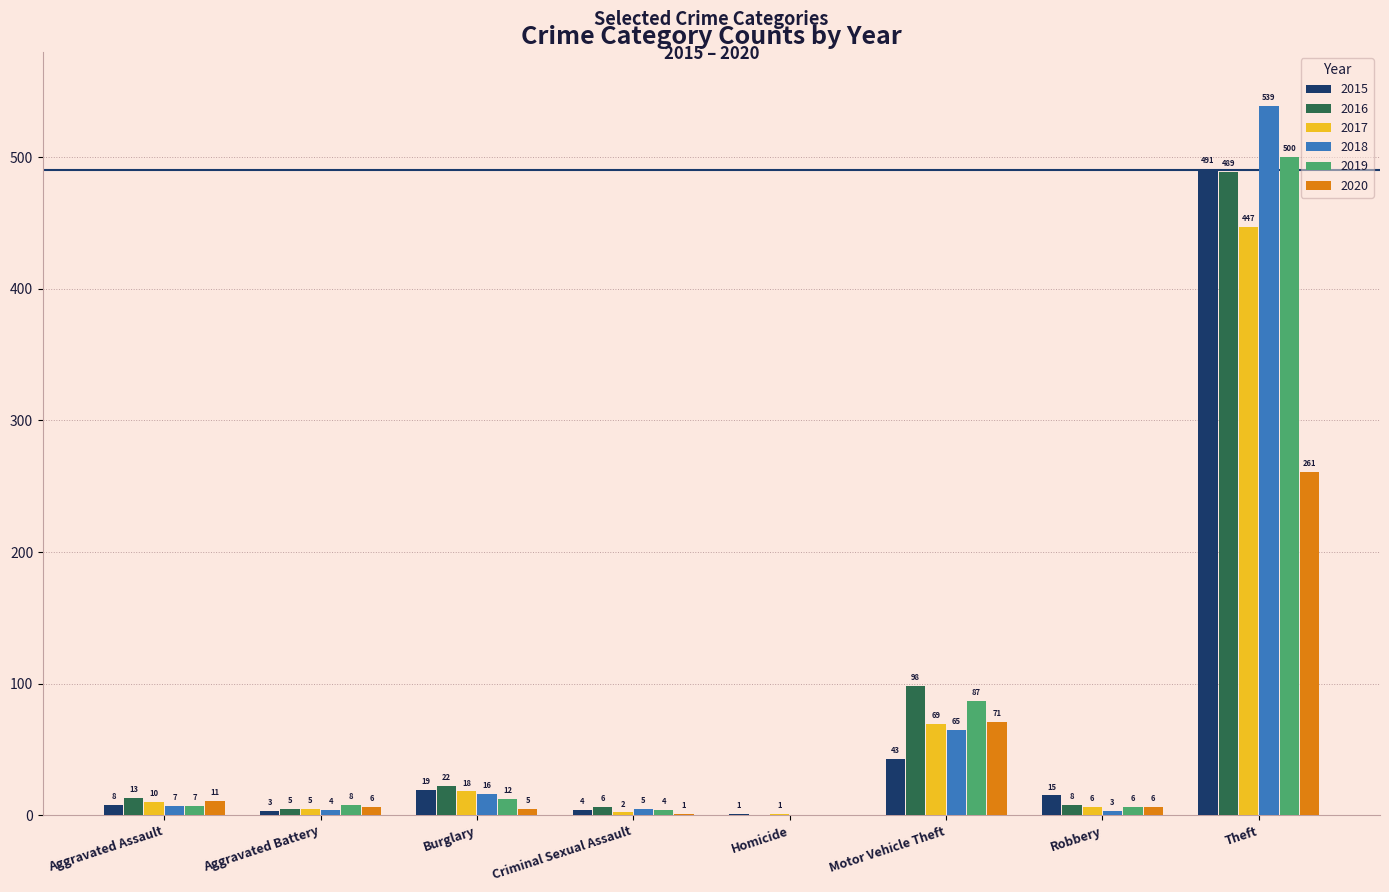

The value of 2015 at Motor Vehicle Theft is 43. True or false?

True